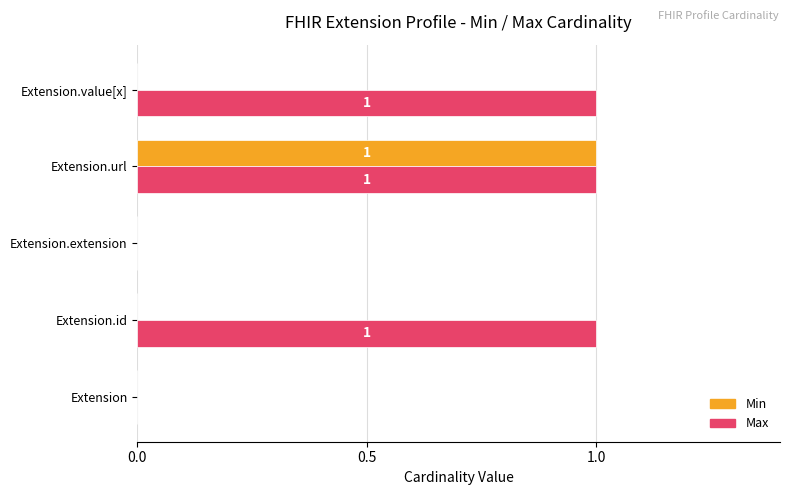

Is it true that Max equals 0 at Extension?

True